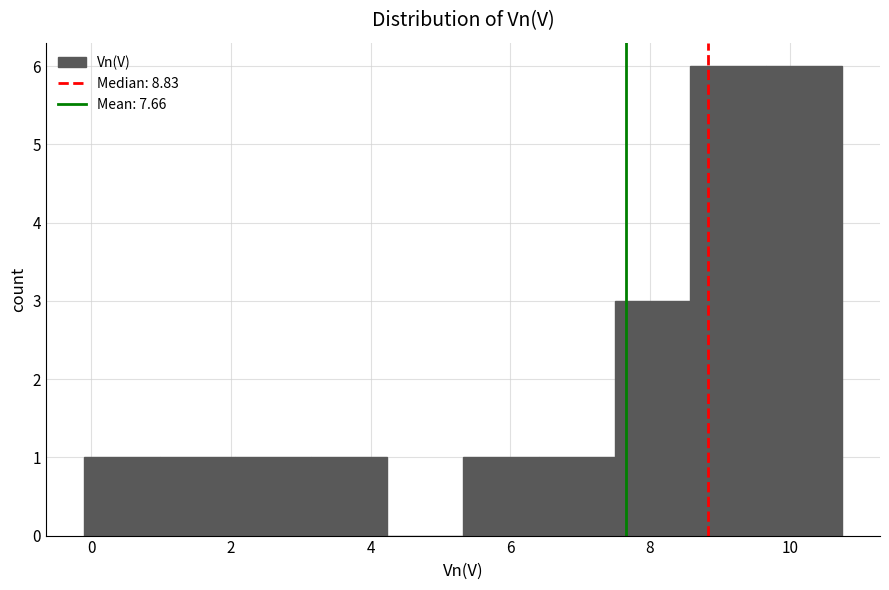

Reading left to right, transcribe this chart: for each bar, give the range it covers on the x-axis and its height. Neither the bar edges nor the heights are printed on the chart, so give them approximately, as read against the axes.

-0.2 to 1.0: 1
1.0 to 2.0: 1
2.0 to 3.2: 1
3.2 to 4.2: 1
4.2 to 5.4: 0
5.4 to 6.4: 1
6.4 to 7.4: 1
7.4 to 8.6: 3
8.6 to 9.6: 6
9.6 to 10.8: 6